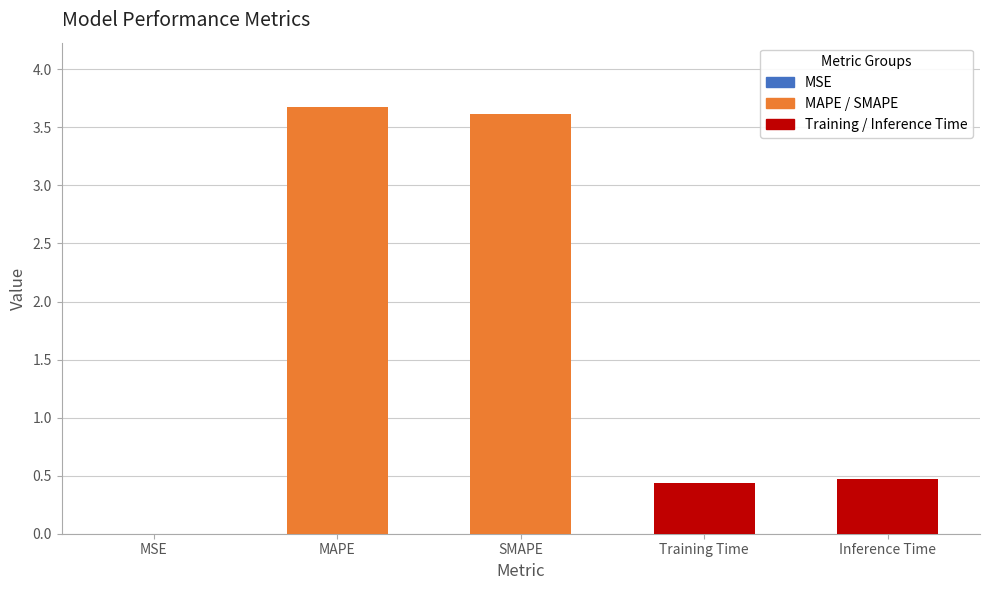

What is the approximate value at Inference Time?

0.5